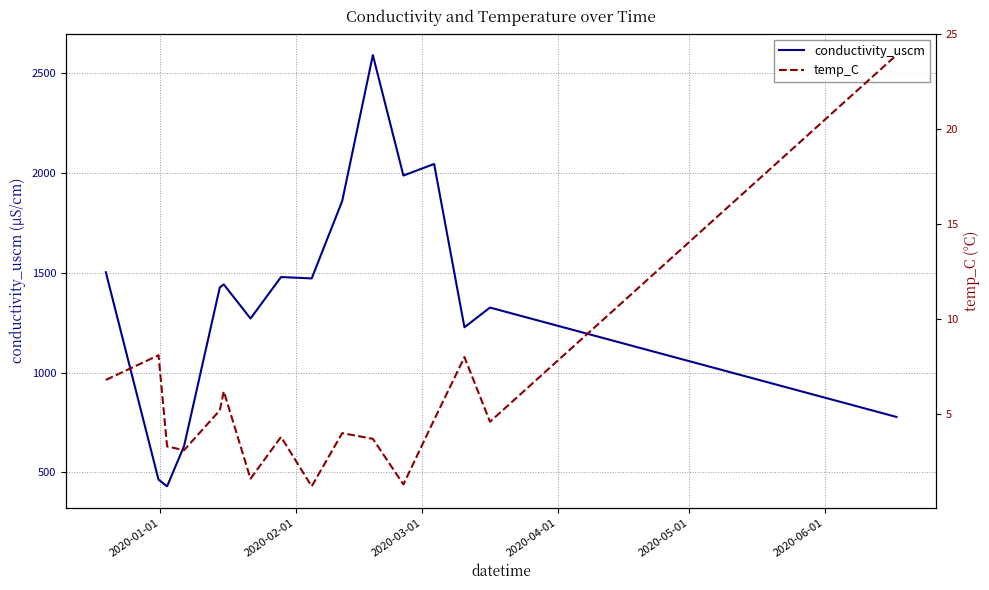

What is the difference between the second highest and second lowest values in the conductivity_uscm series?

1583.0